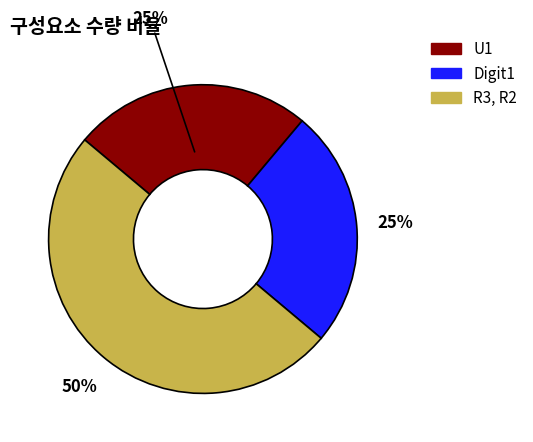

Approximately how many times larger is the value at U1 compared to R3, R2?

0.5